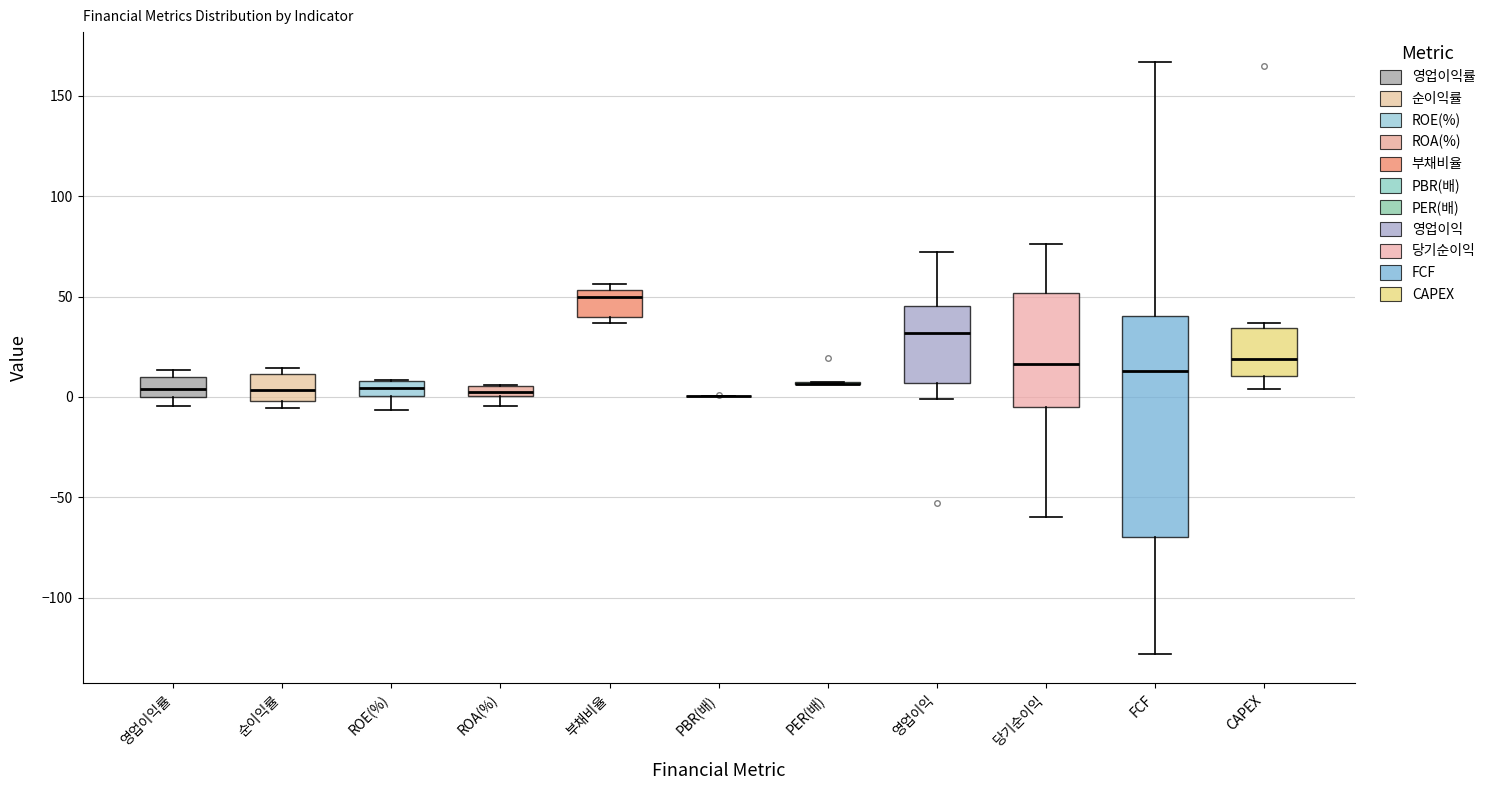

Comparing the boxes themselves (not the whiskers), which one is the tallest?

FCF